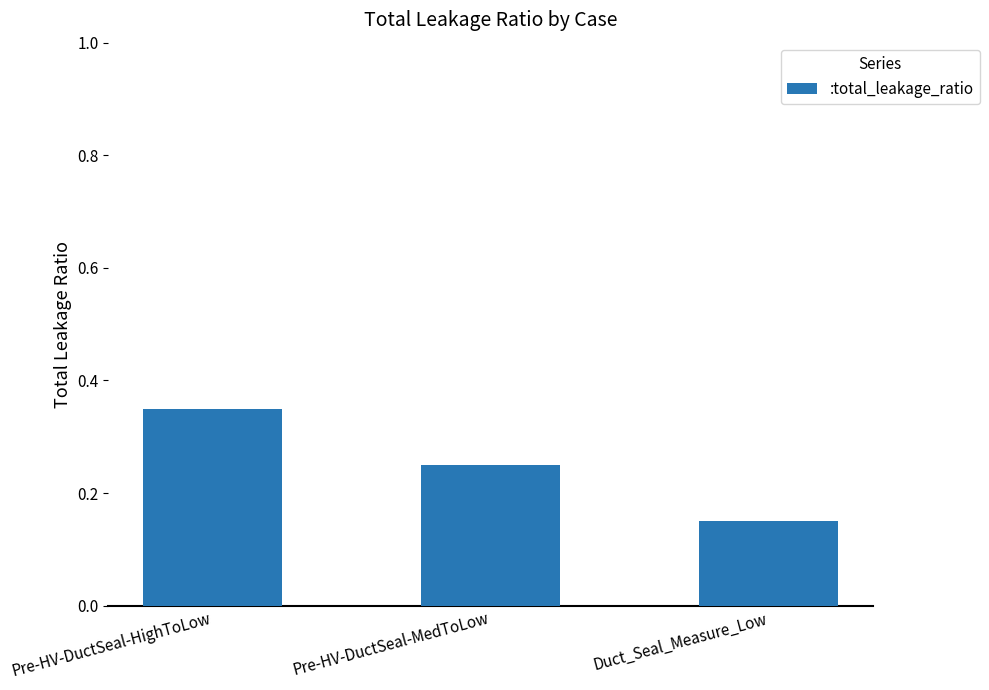

At which label is the value closest to 0?

Duct_Seal_Measure_Low